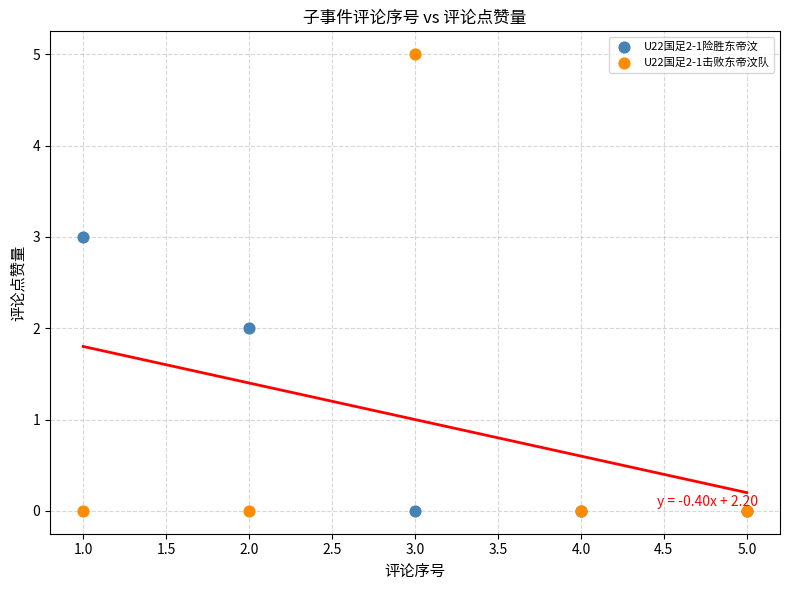

What is the X range (max minus min) for the scatter plot?

4